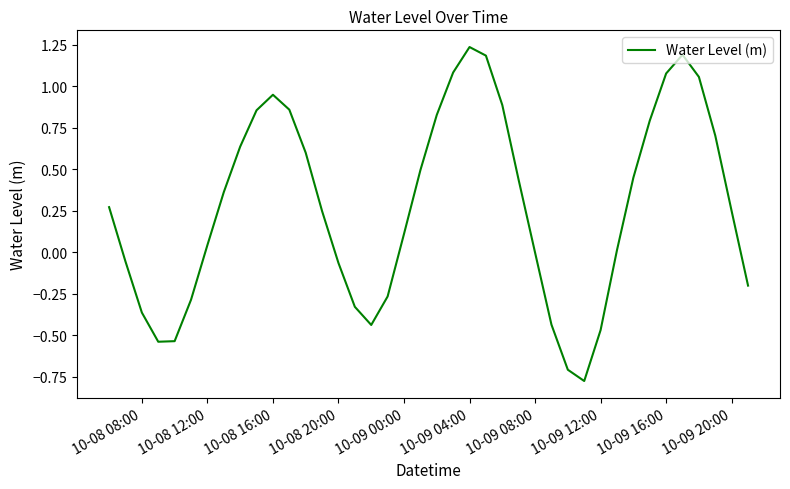

What is the difference between the maximum and minimum values?

2.0